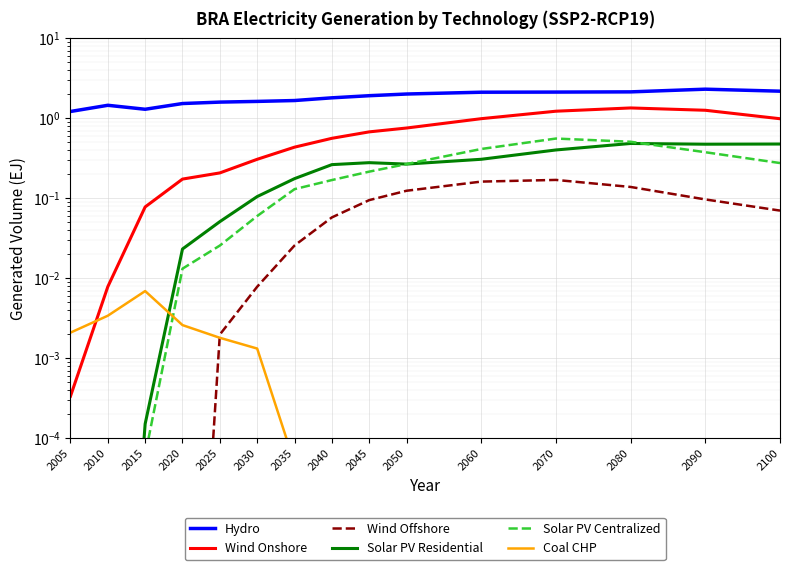

At how many categories does at least one series exceed 1?

15